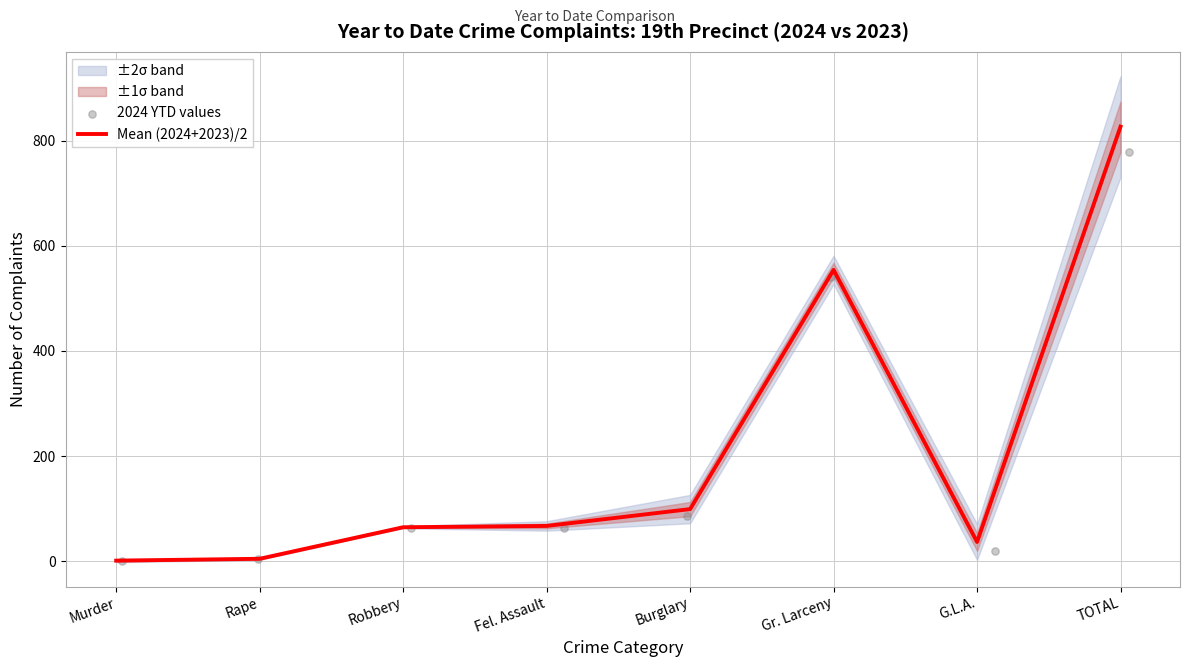

Which series reaches the minimum Y coordinate?

2024 YTD values